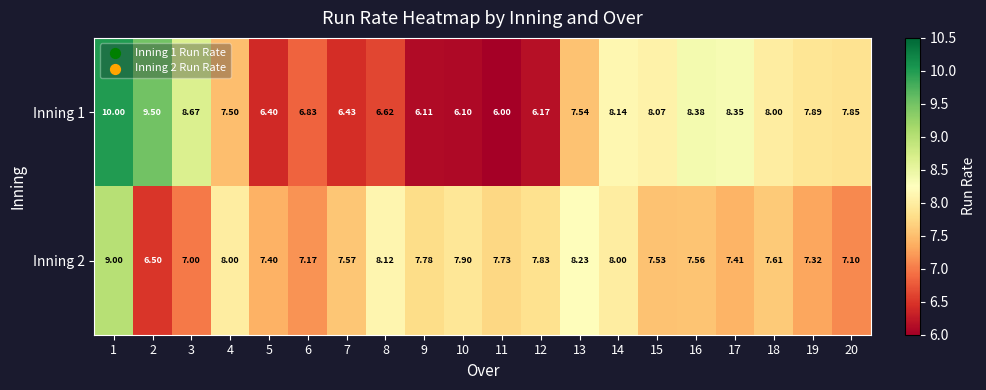

At which category is the sum across all series the highest?

1